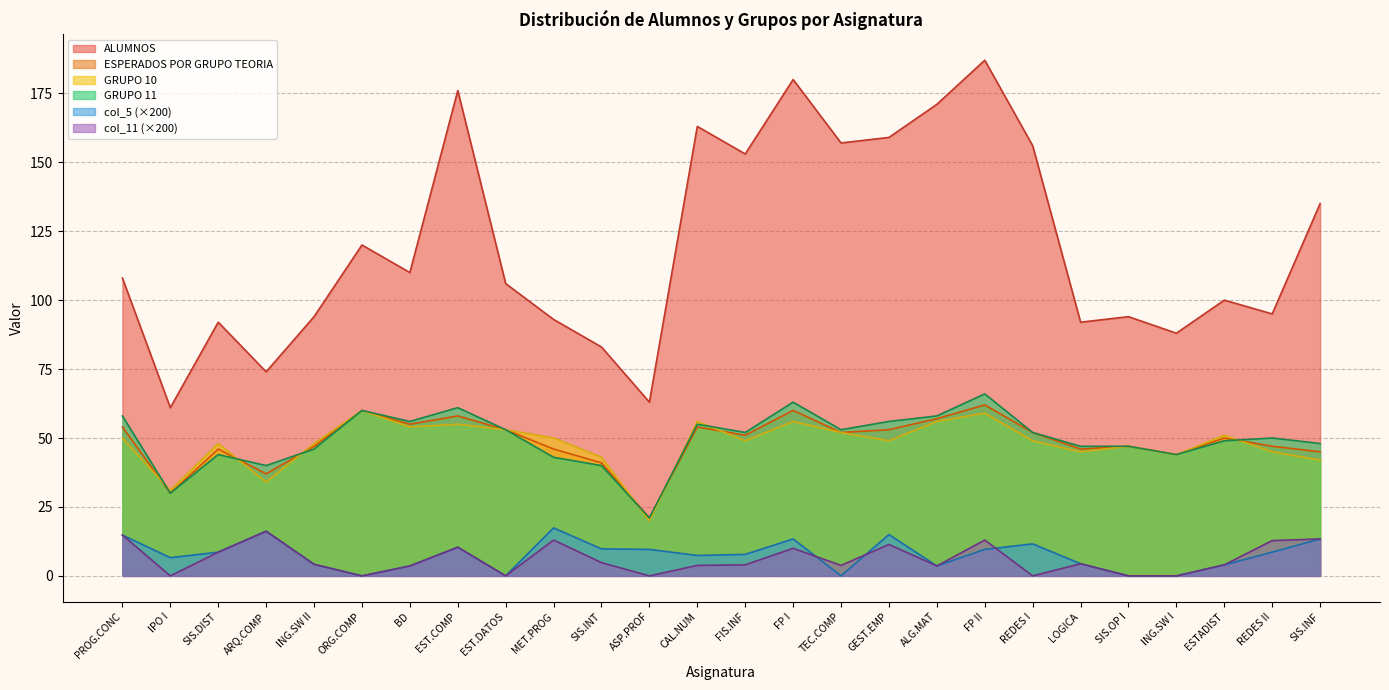

What value does the ESPERADOS POR GRUPO TEORIA series have at REDES II?

47.0